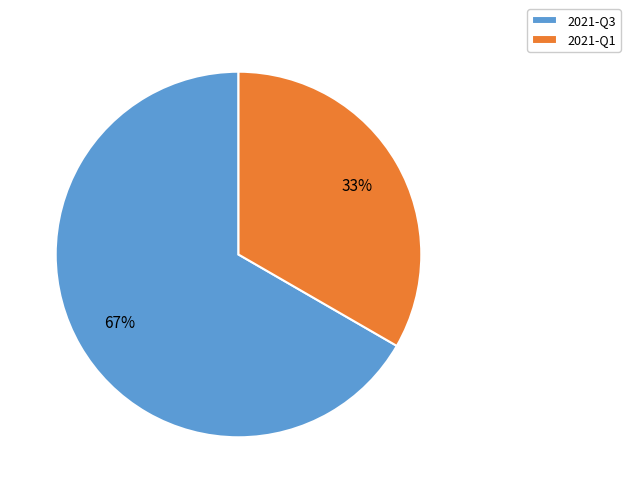

Which category has the biggest portion of the pie?

2021-Q3